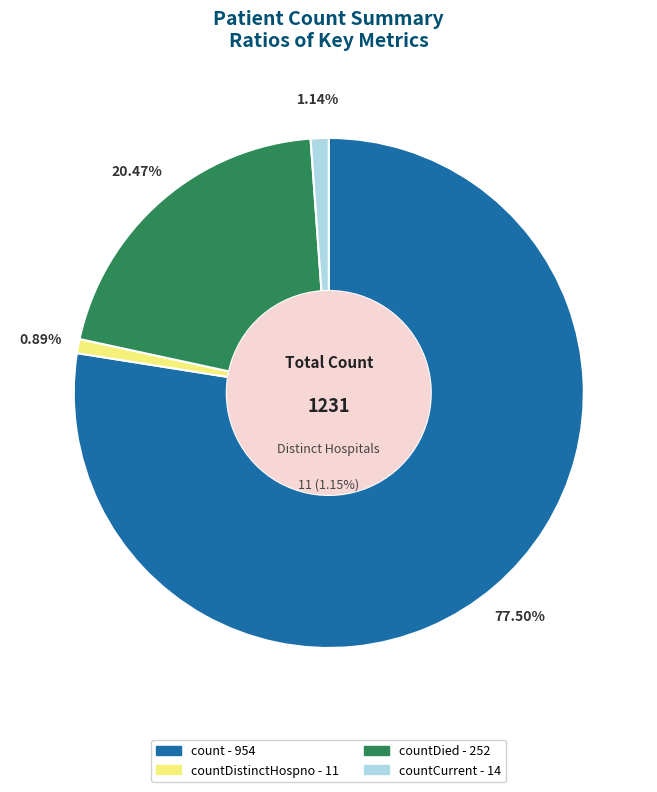

To the nearest percent, what is the difference between the largest and smallest slice percentages?

77%